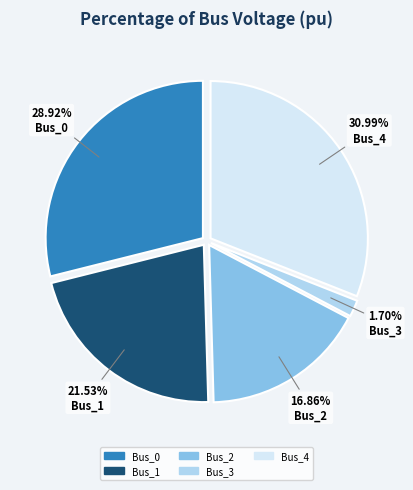

The Bus_0 slice represents 29% of the pie. True or false?

True